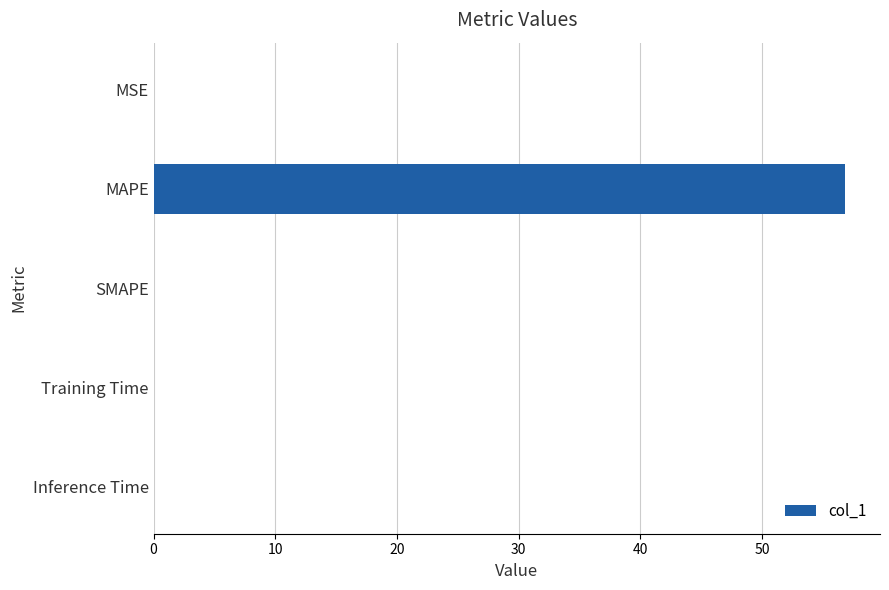

Count the number of categories in the chart.

5